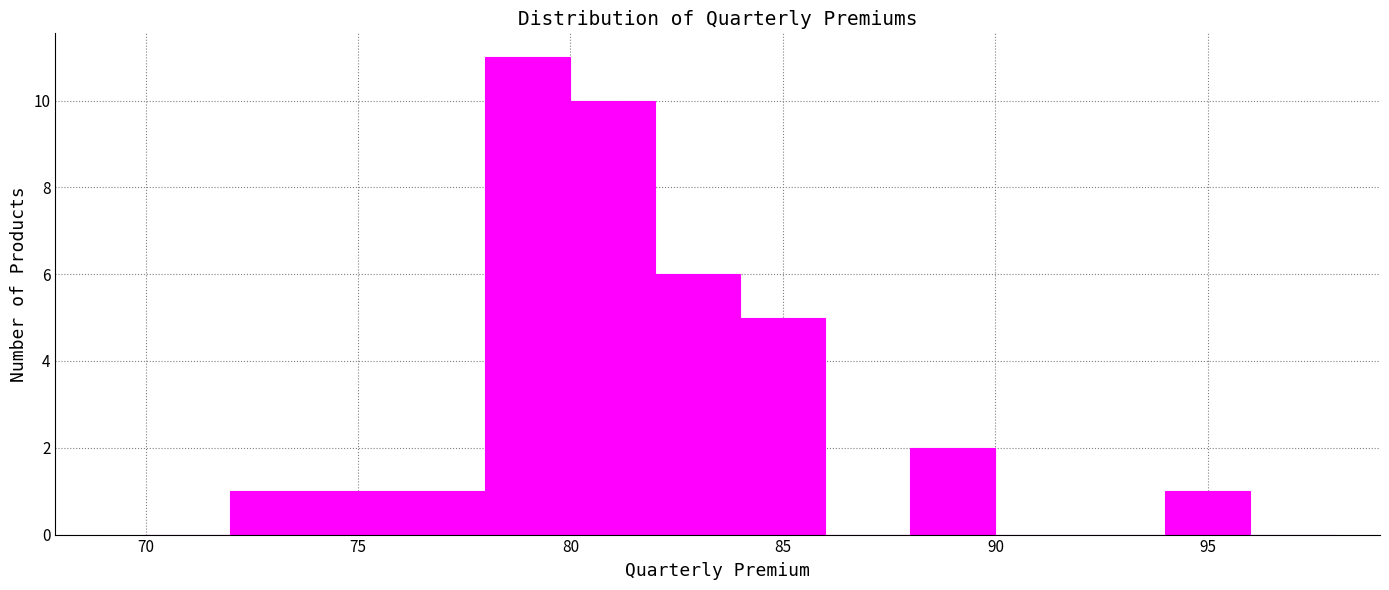

What is the height of the bar covering 74 to 76 on the x-axis? The values are not printed on the chart, so give them approximately, as read against the axis.

1